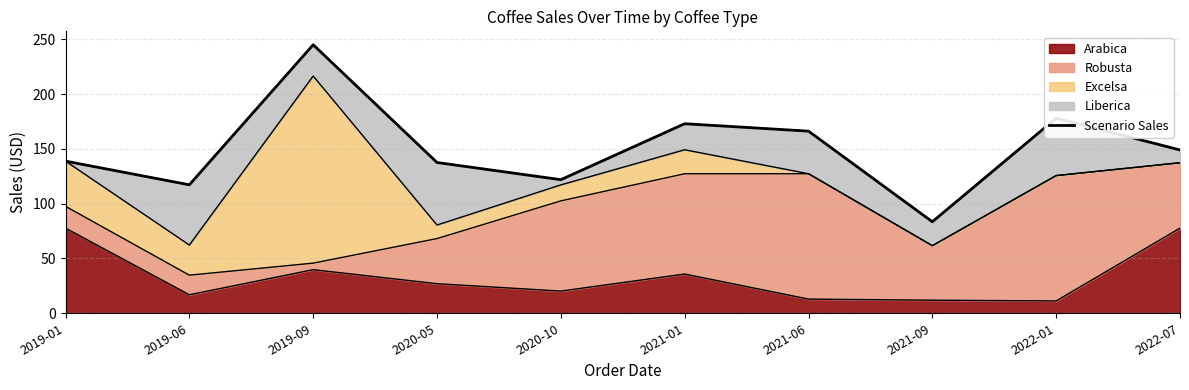

What is the ratio of the value at 2021-01 to the value at 2021-06?

1.0